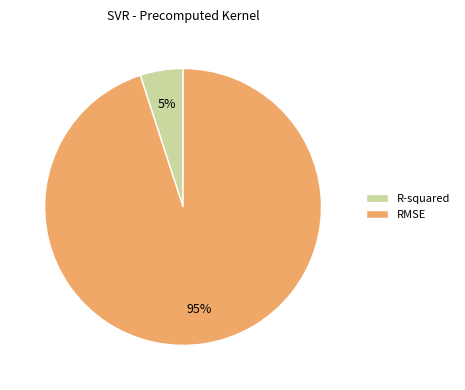

How many slices are in this pie chart?

2